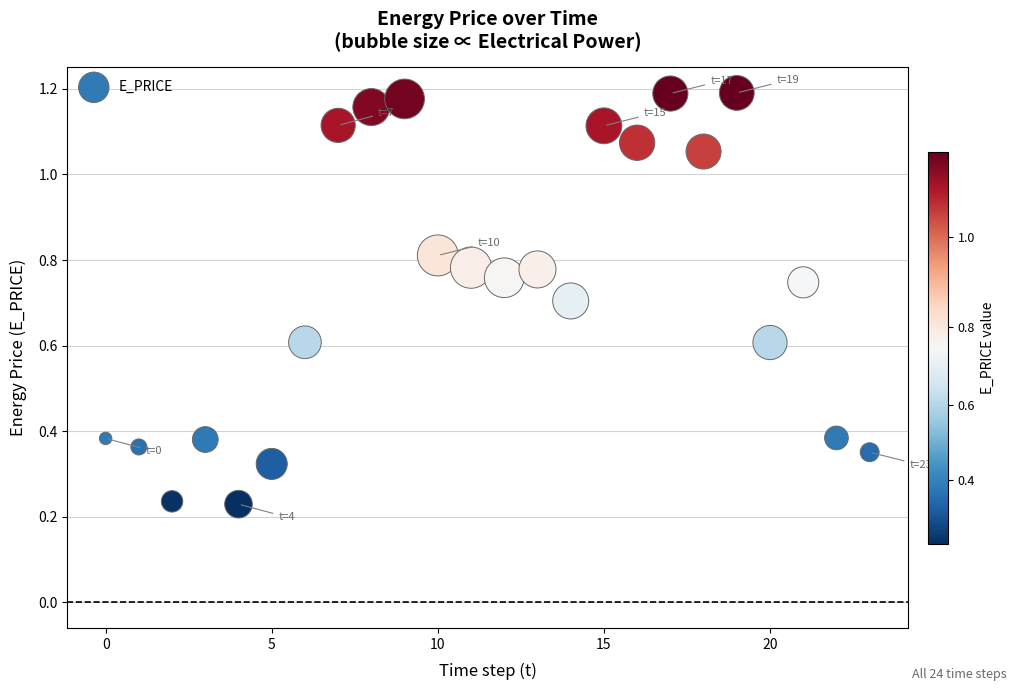

What is the range of Y values (max minus min)?

1.0